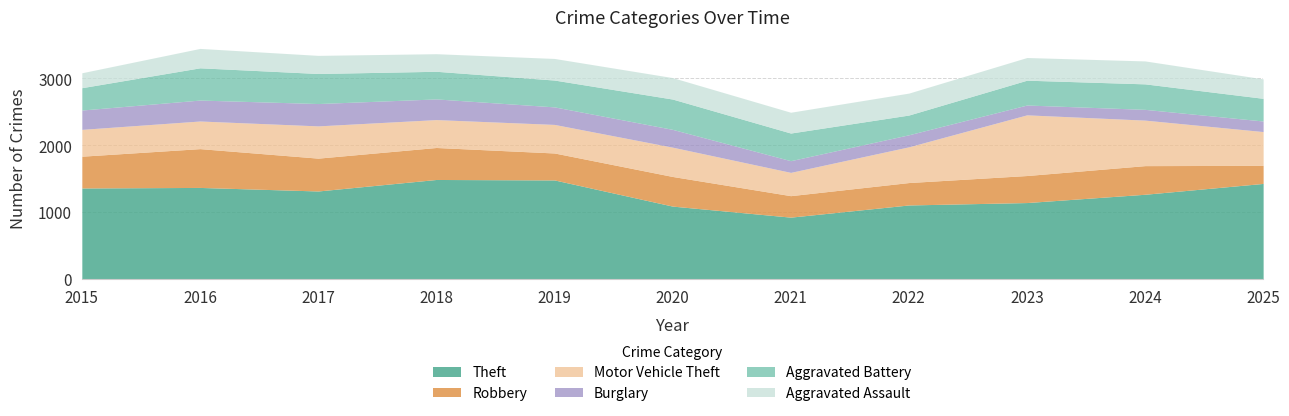

The Aggravated Assault series shows 157 at 2024. True or false?

False